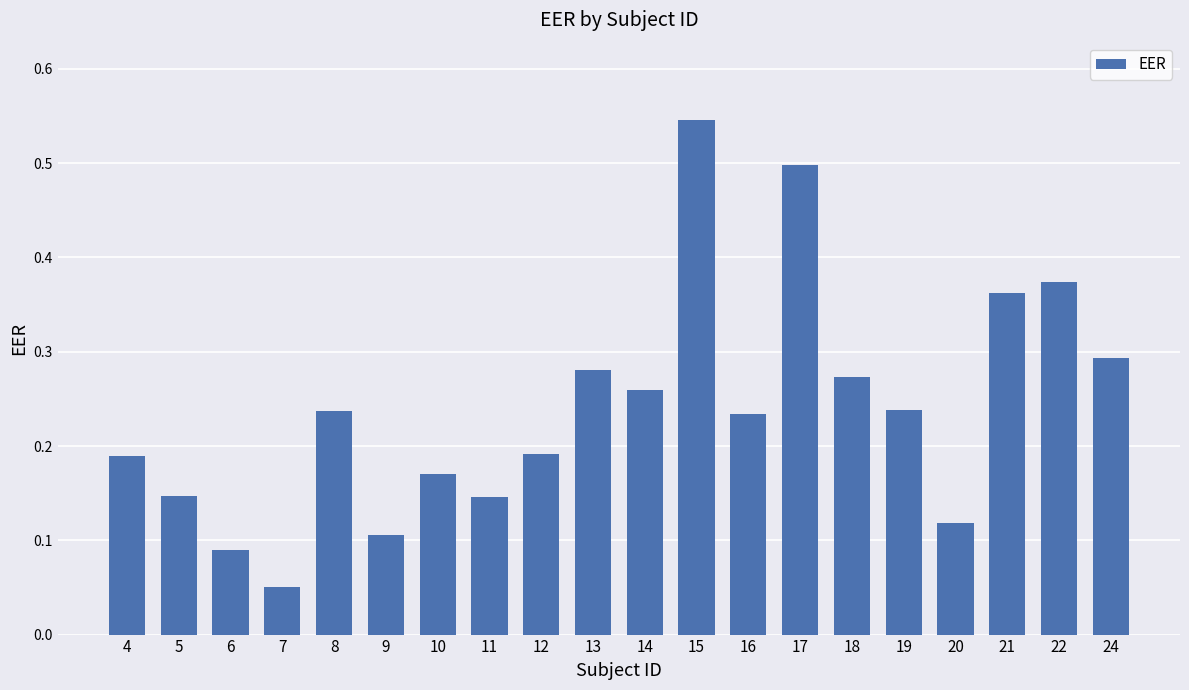

What is the sum of all values?

4.8